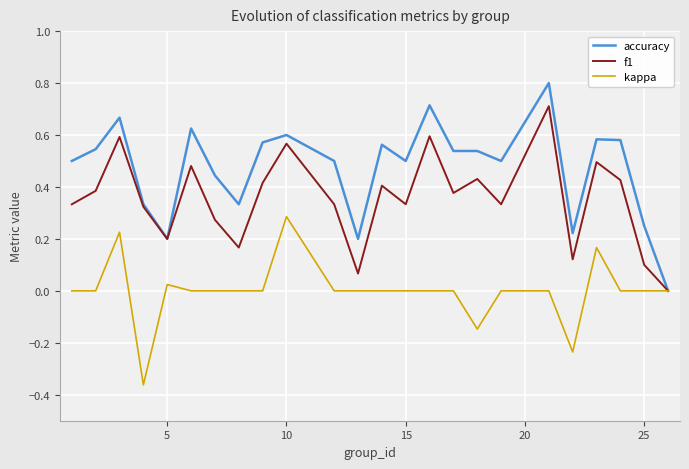

Rank the series by their maximum value, from lowest to highest.

kappa, f1, accuracy